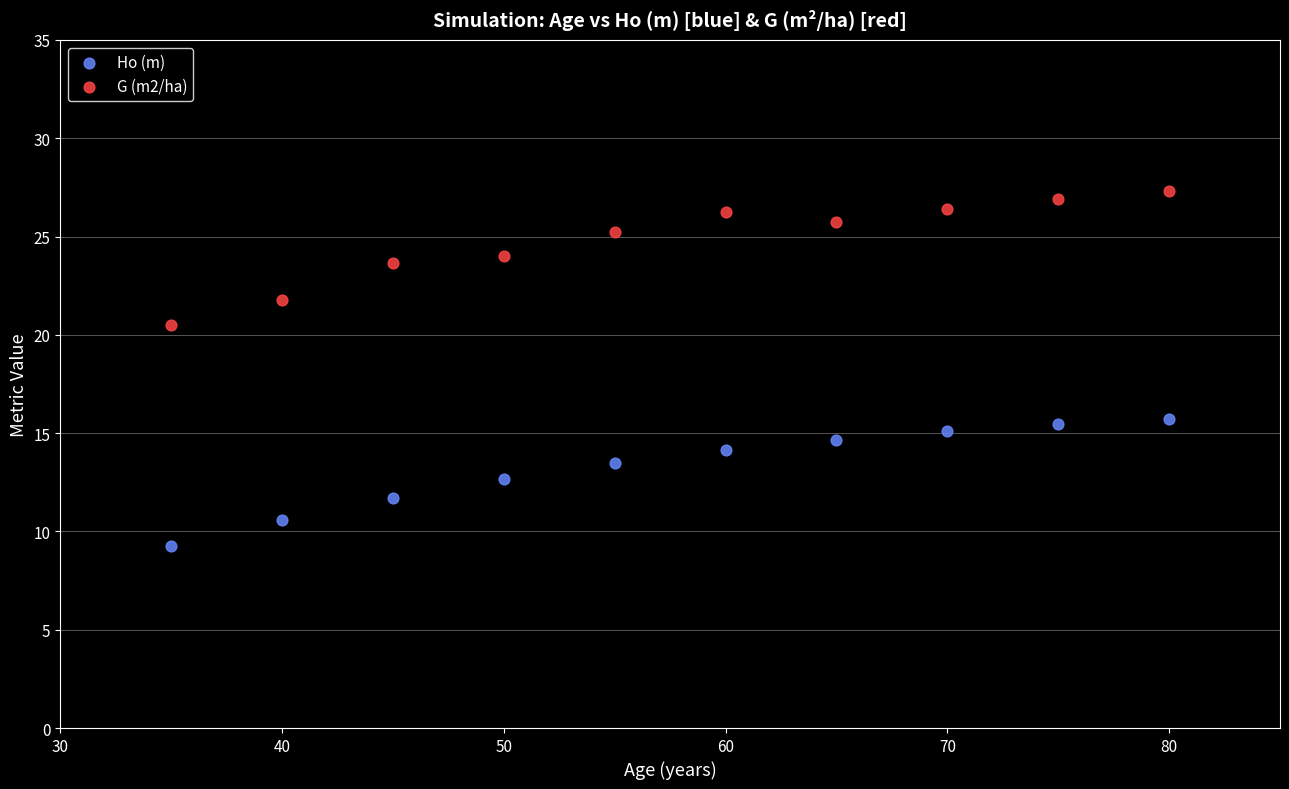

Across all data points, what is the range of X values (max minus min)?

45.0